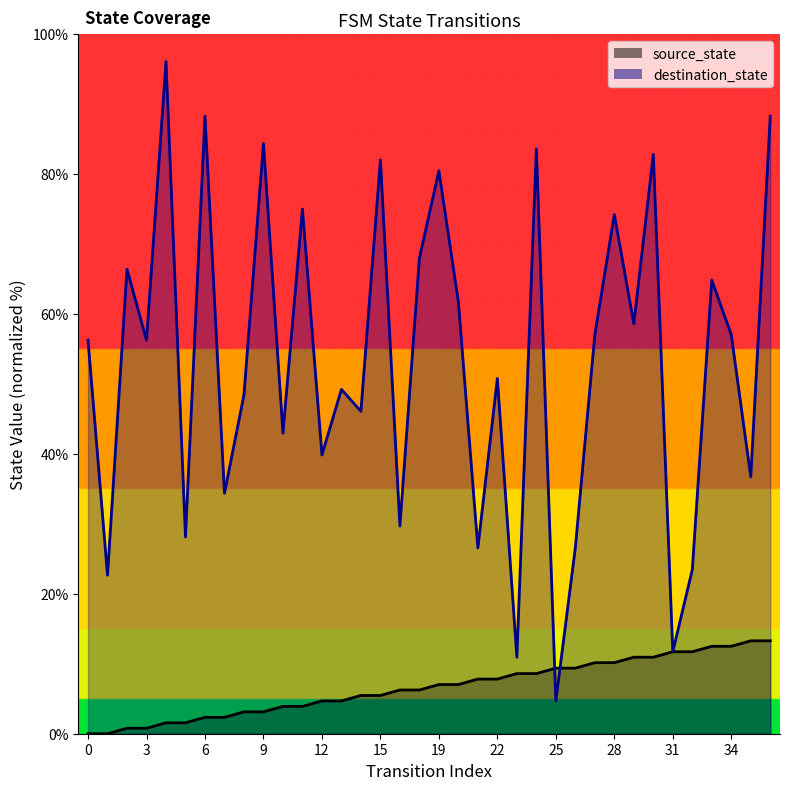

Is it true that source_state equals 3.1 at 9?

True